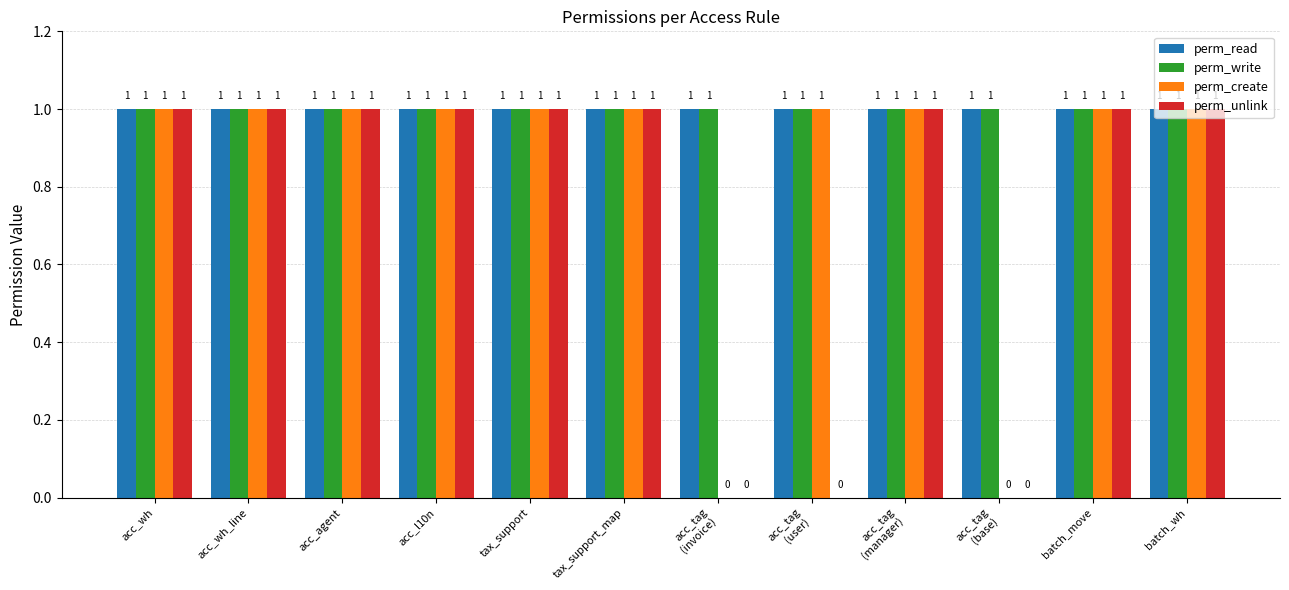

What is the total value across all series at acc_l10n?

4